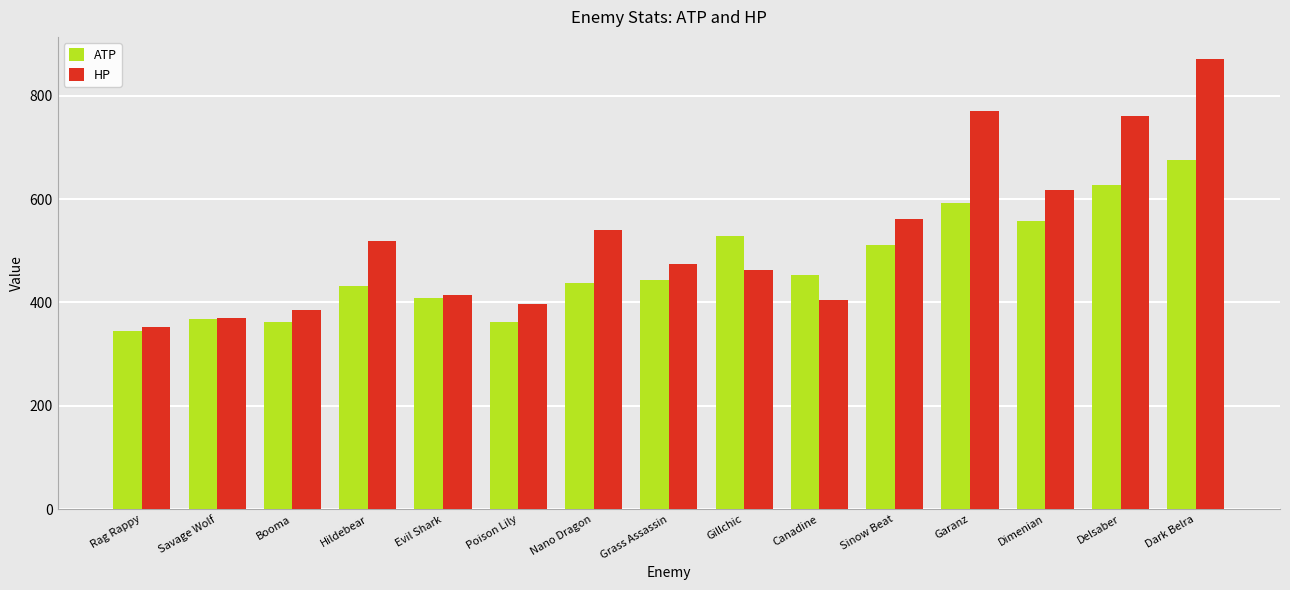

The HP series shows 414 at Evil Shark. True or false?

True